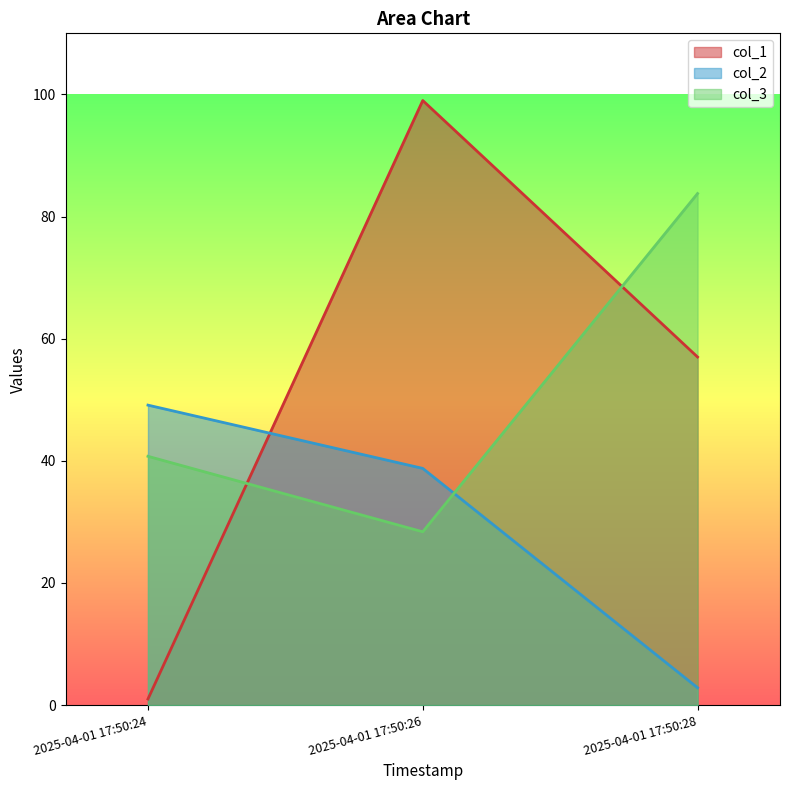

How many values in the col_2 series exceed 38?

2